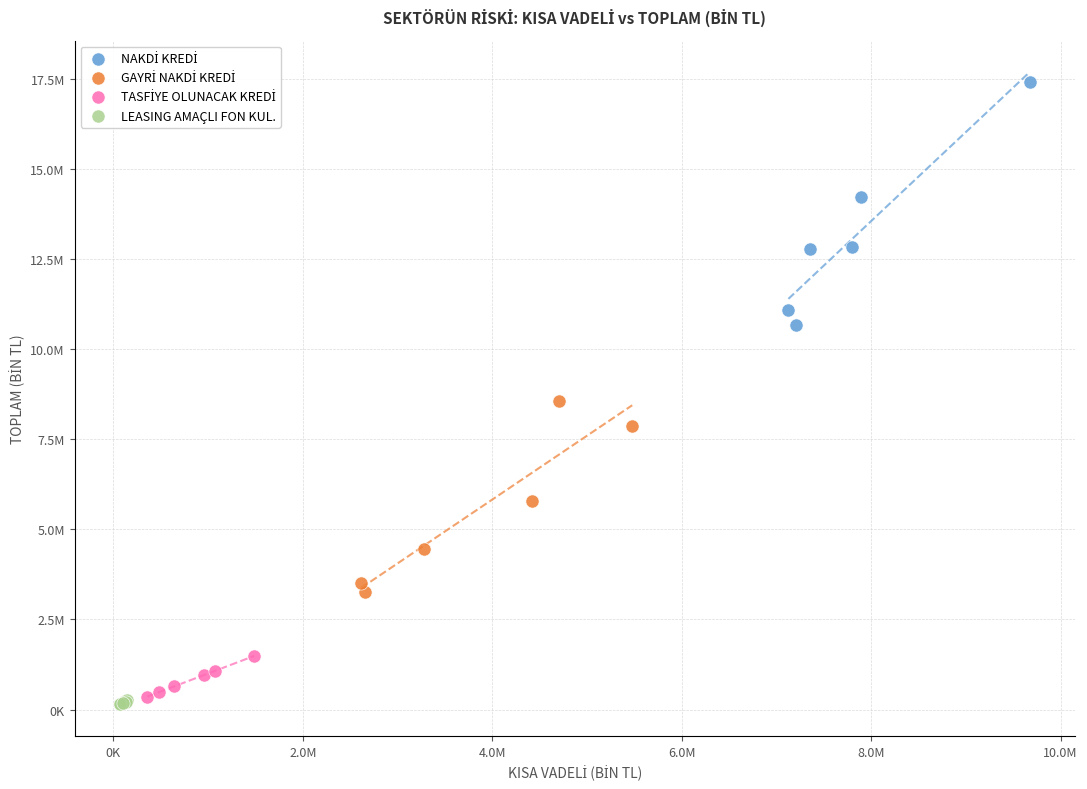

Which series reaches the minimum Y coordinate?

LEASING AMAÇLI FON KUL.